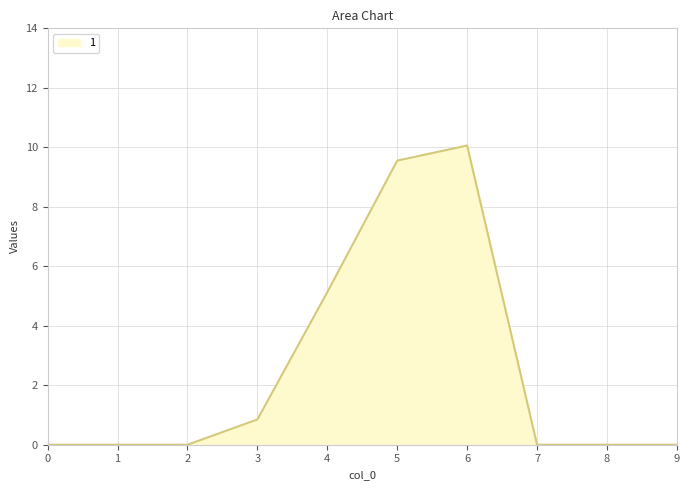

What is the maximum value shown in the chart?

10.1